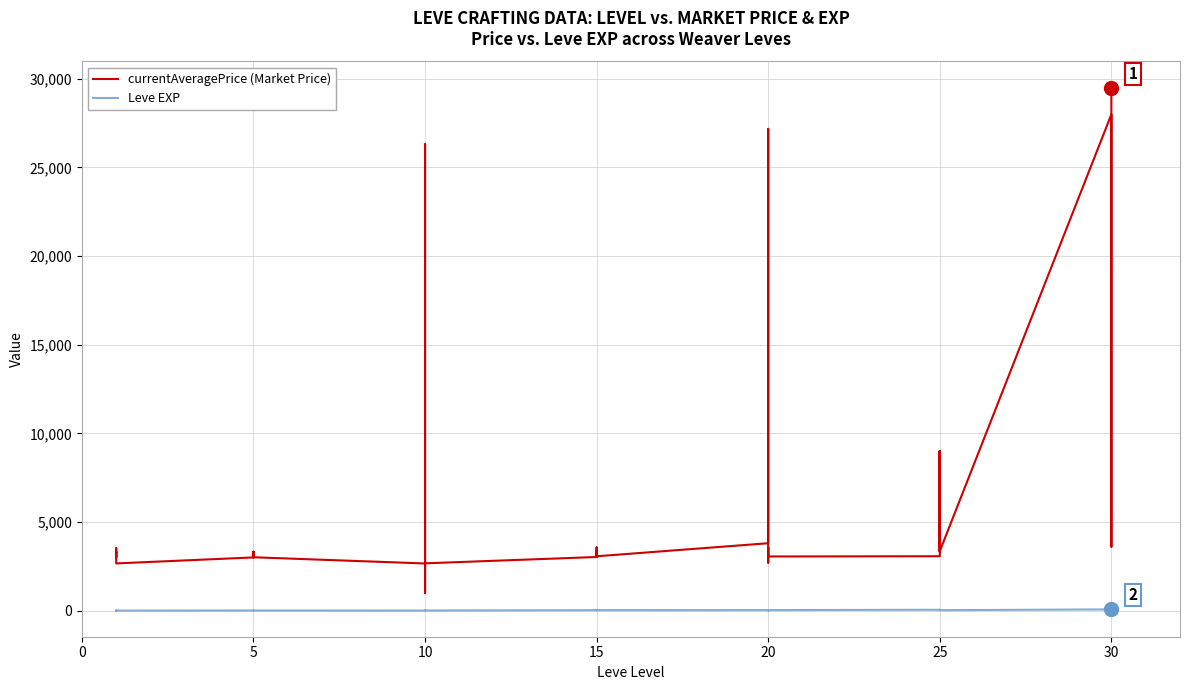

What is the value of the currentAveragePrice (Market Price) point at the 36th from the left?

3313